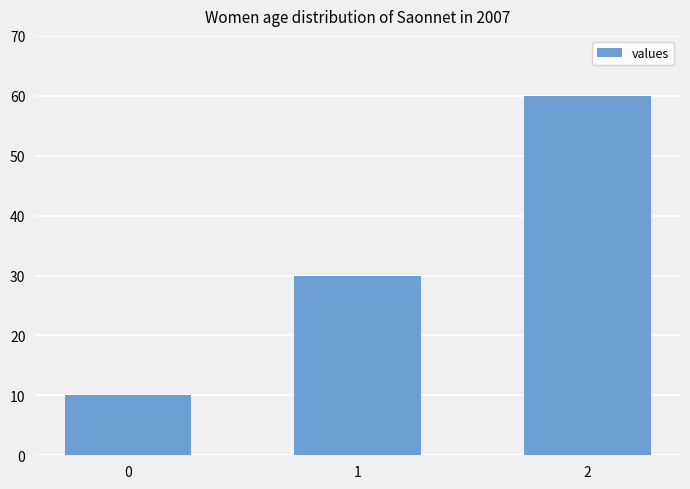

What is the difference between the maximum and second lowest values?

30